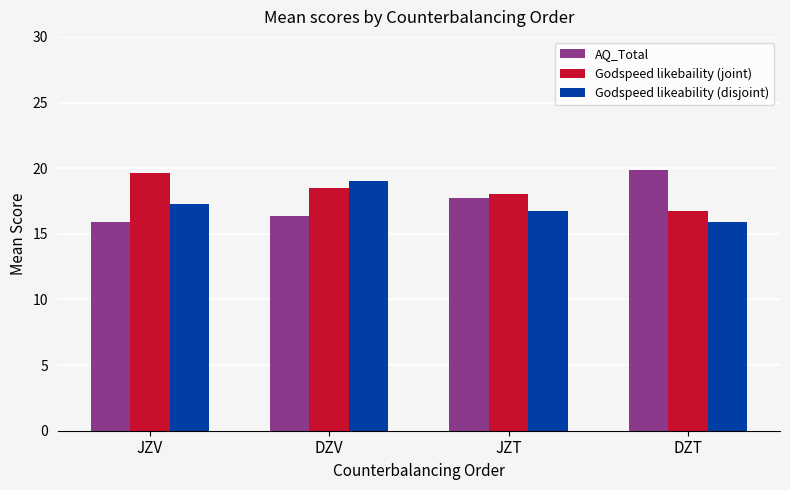

What value does the Godspeed likeability (disjoint) series have at DZV?

19.0